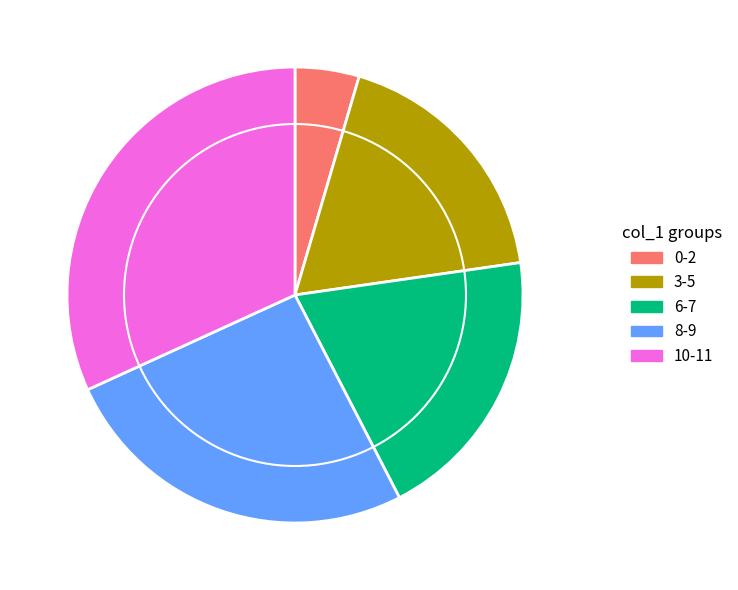

Rank the categories by value from highest to lowest.

10-11, 8-9, 6-7, 3-5, 0-2